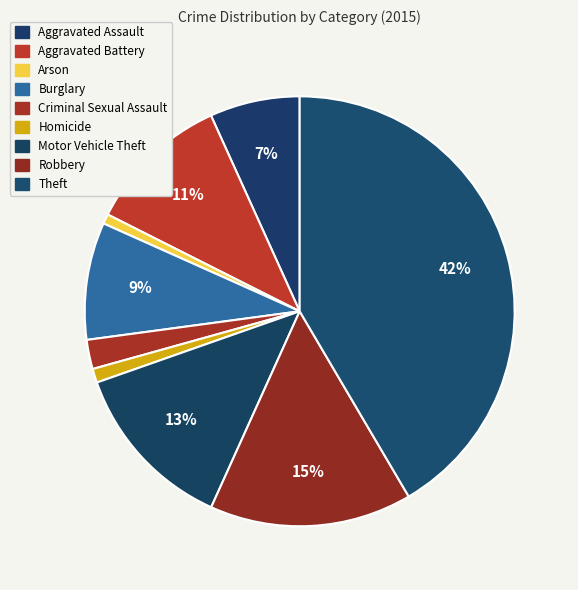

To the nearest percent, what is the difference between the largest and smallest slice percentages?

41%